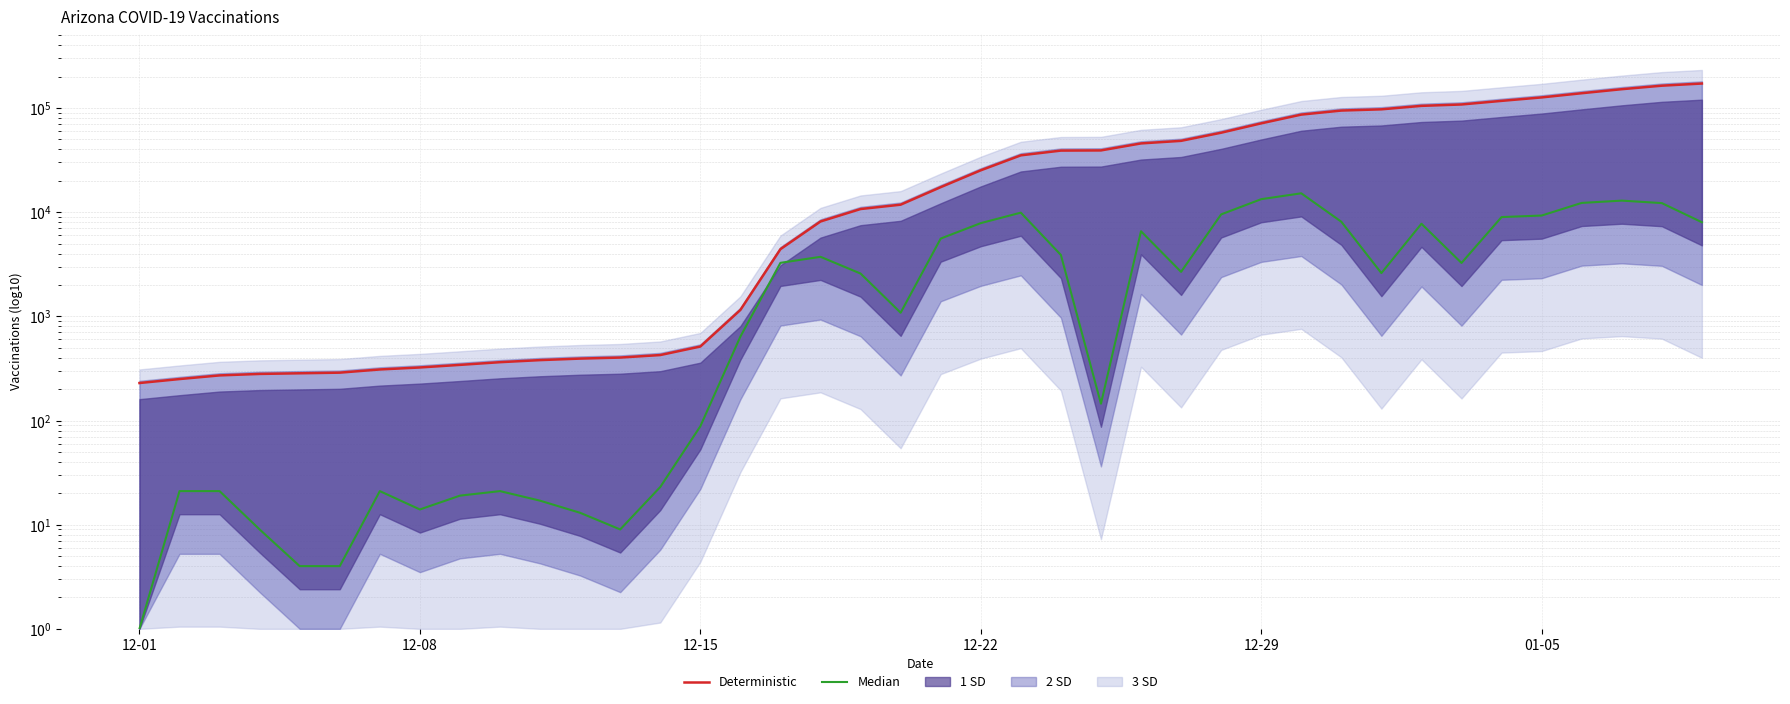

What is the label of the 6th point from the left?

01-05